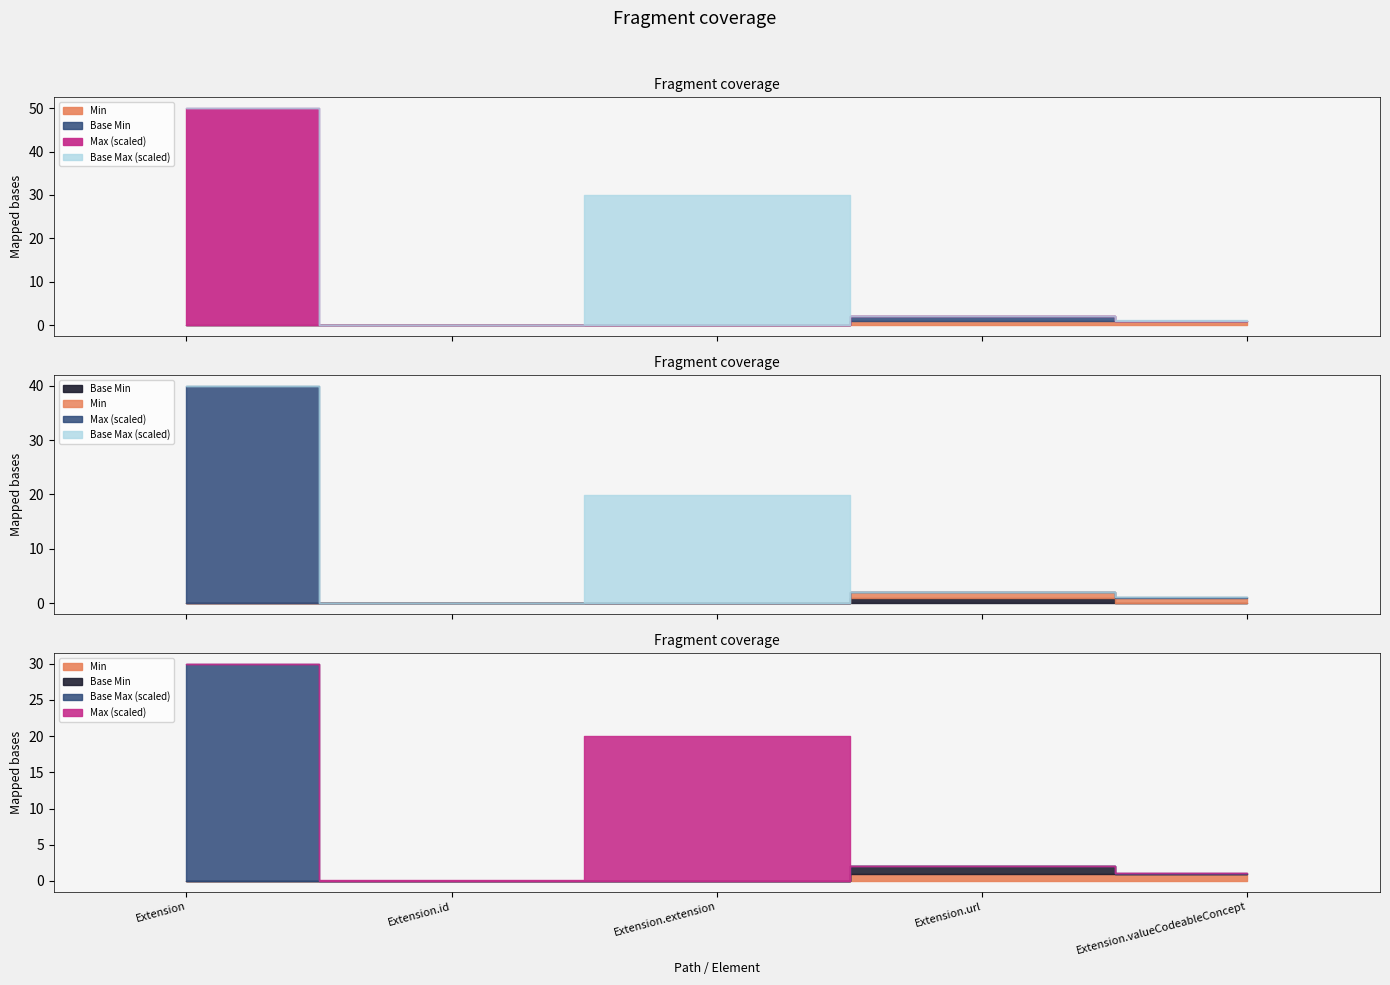

True or false: Max_numeric and Base Max_numeric cross at least once.

False